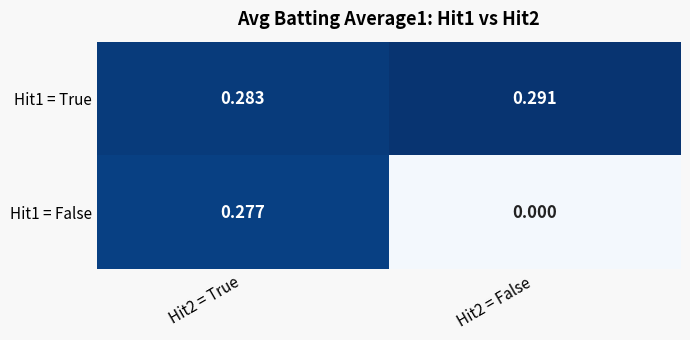

Is the value of Hit1 = True at Hit2 = False greater than the value of Hit1 = False at Hit2 = True?

Yes